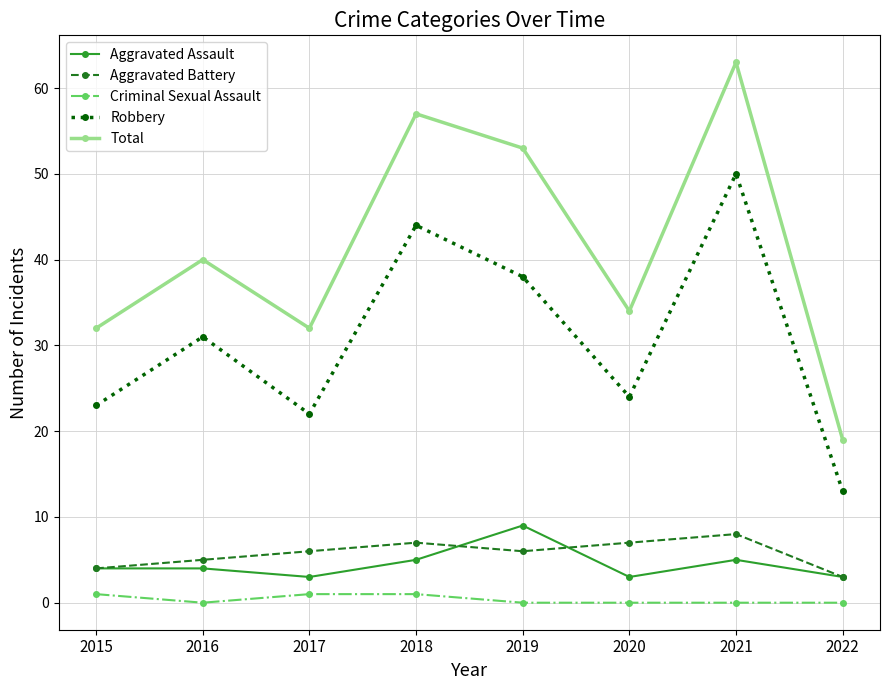

True or false: Aggravated Assault and Robbery intersect in this chart.

False